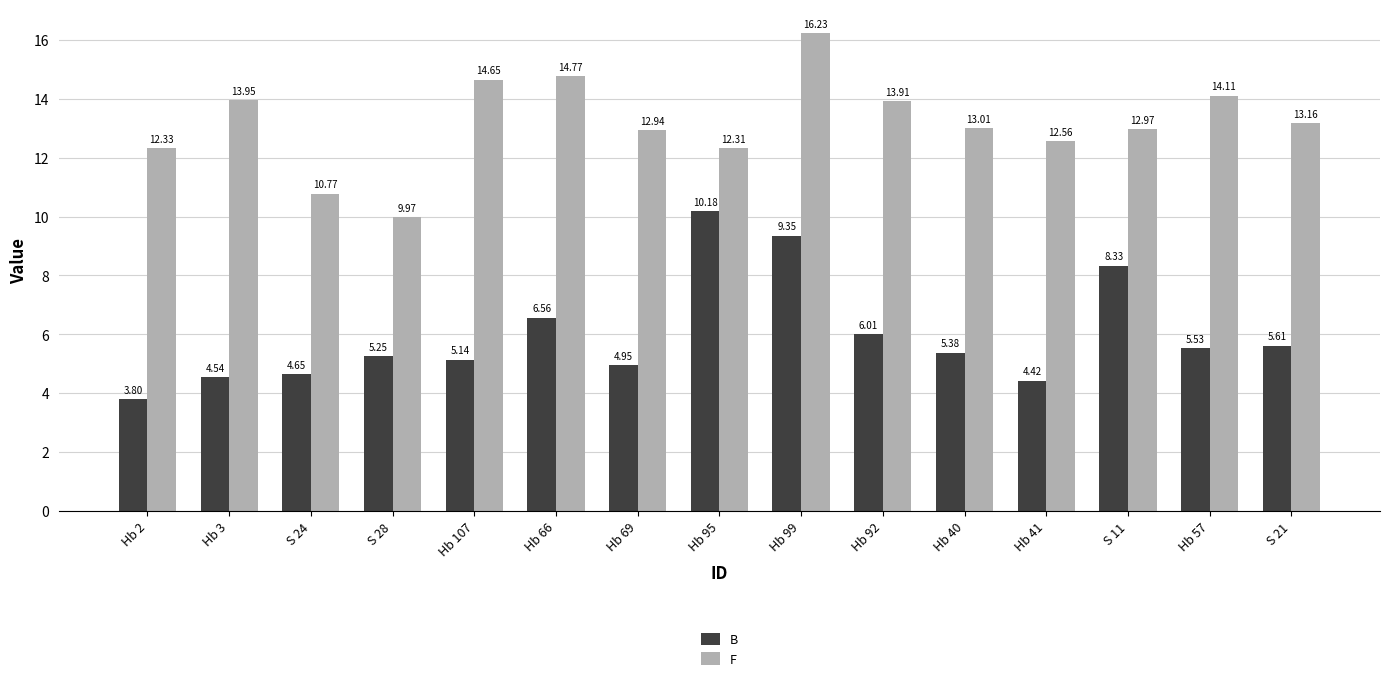

What is the difference between the B values at S 11 and Hb 99?

1.0